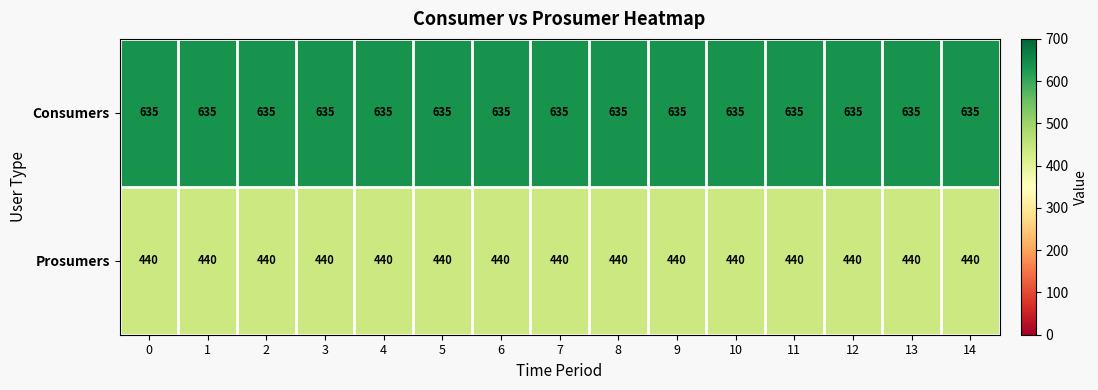

What is the sum of all Consumers values?

9525